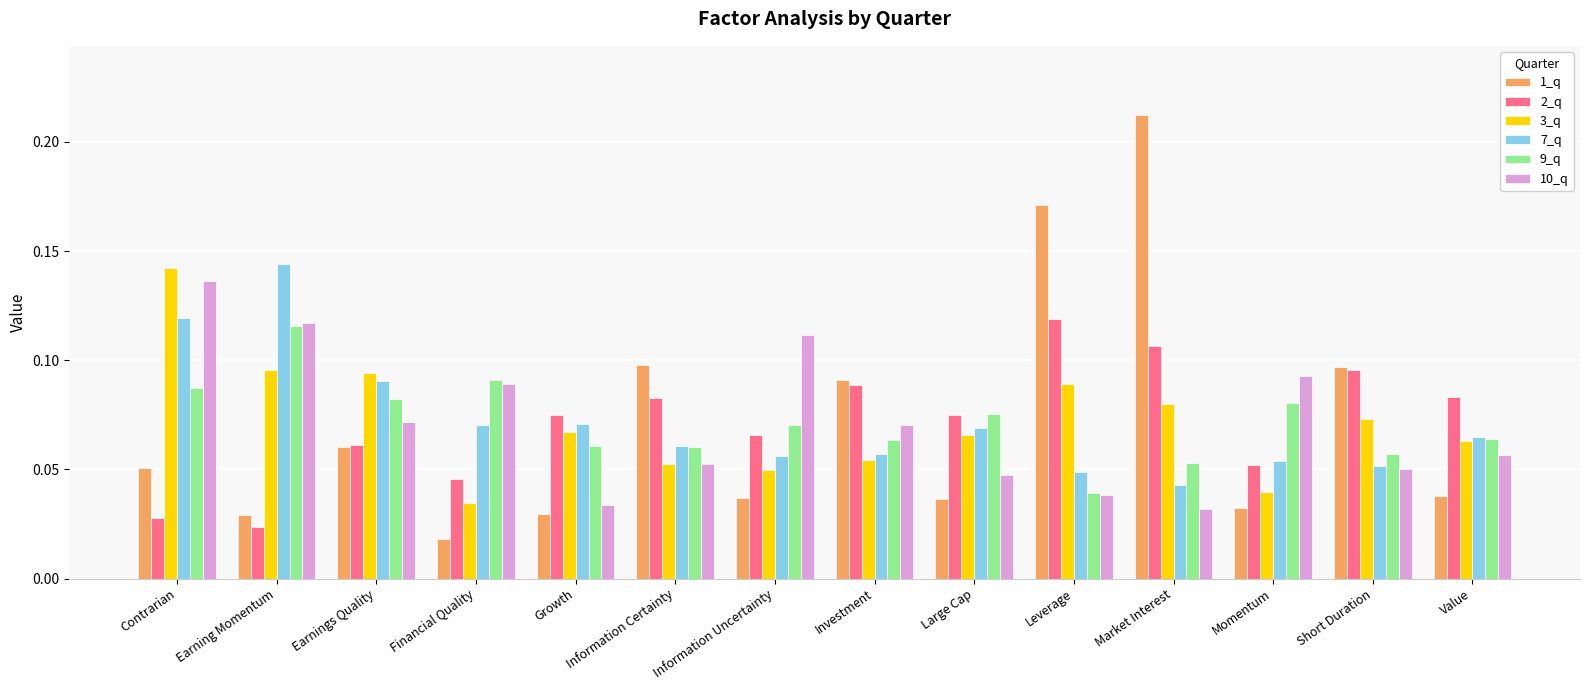

Count the 3_q values in the range 0 to 1.

14